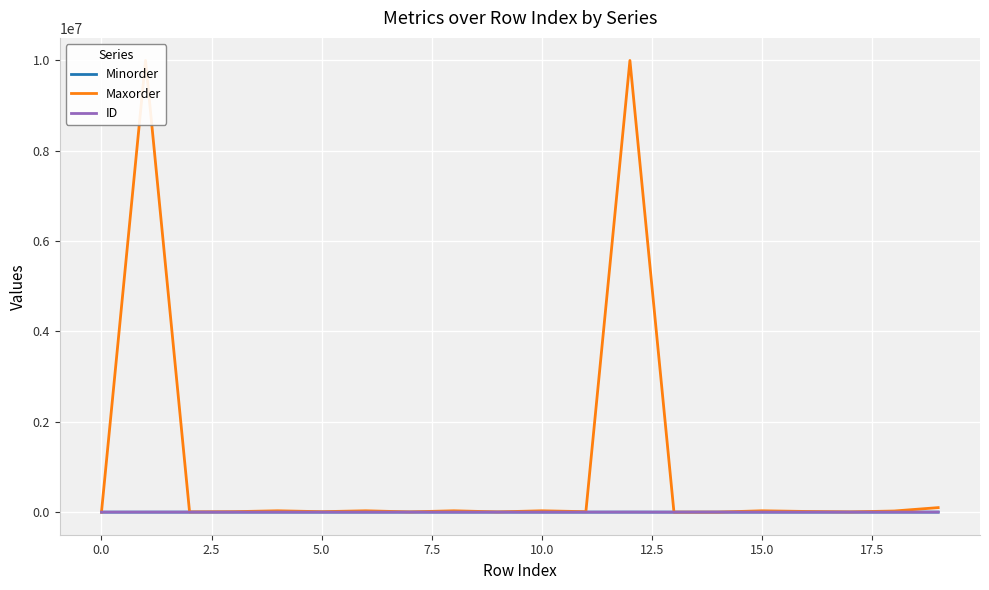

Which series has the widest spread of values?

Maxorder